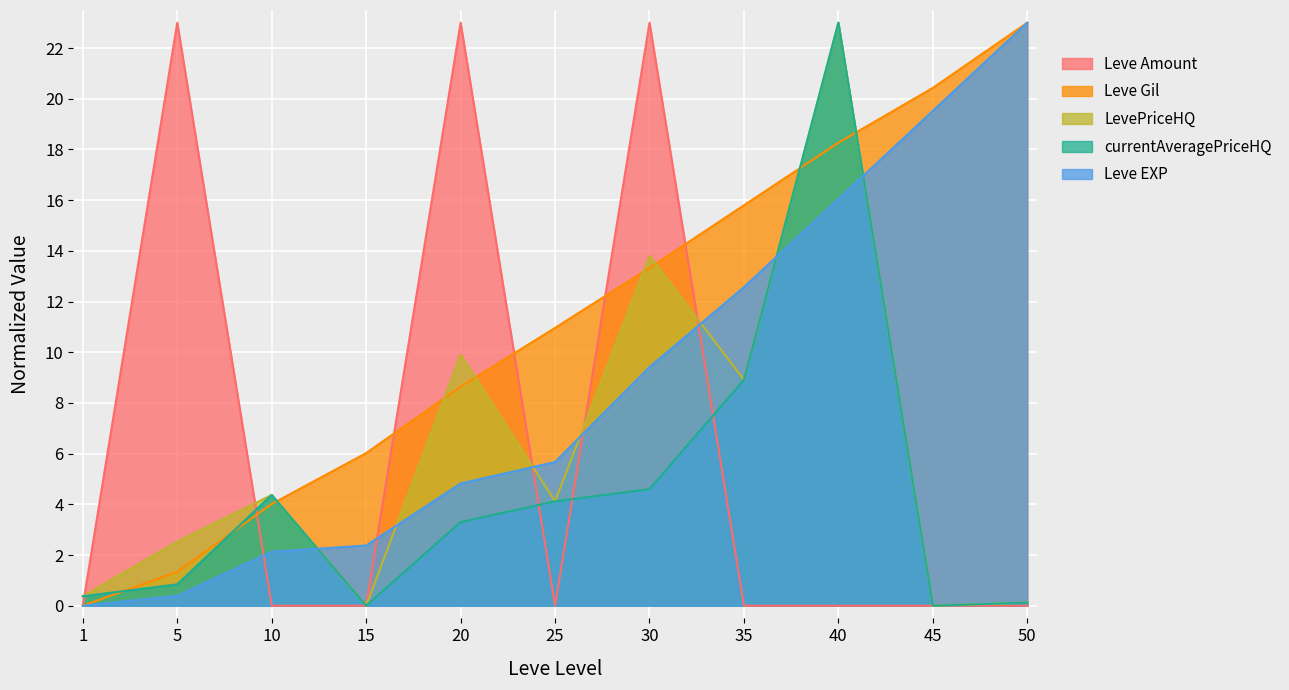

How many Leve Amount values are between 0 and 23?

11